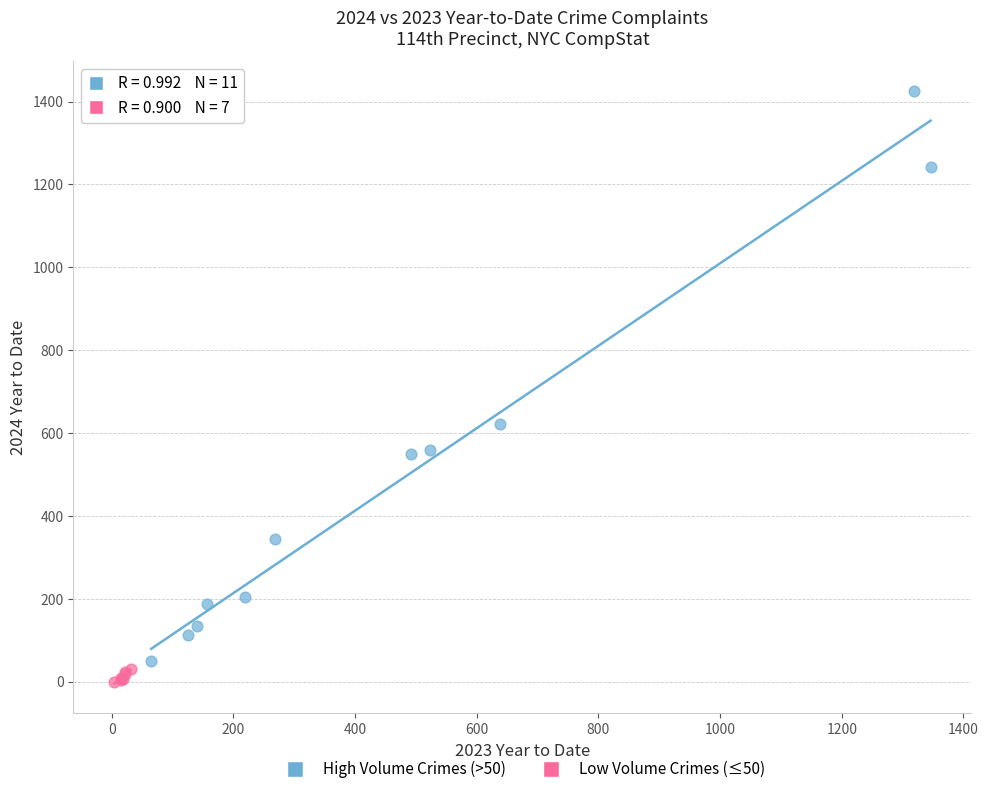

Which series has the widest spread of Y values?

High Volume Crimes (>50)